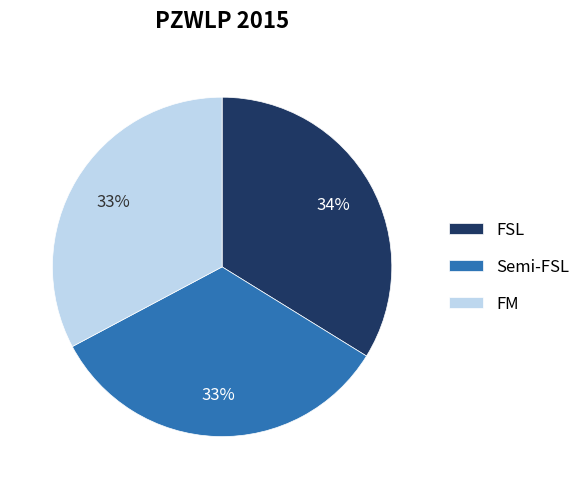

True or false: FSL accounts for 34% of the total.

True